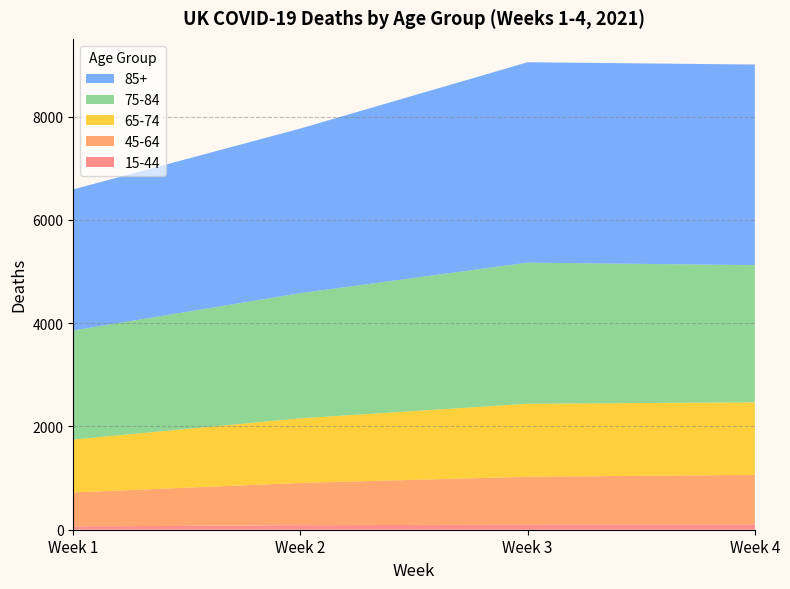

Reading left to right, transcribe all the data shown in this chart.

15-44: 64	87	98	103
45-64: 658	819	928	959
65-74: 1025	1252	1414	1406
75-84: 2112	2424	2733	2657
85+: 2733	3189	3882	3885